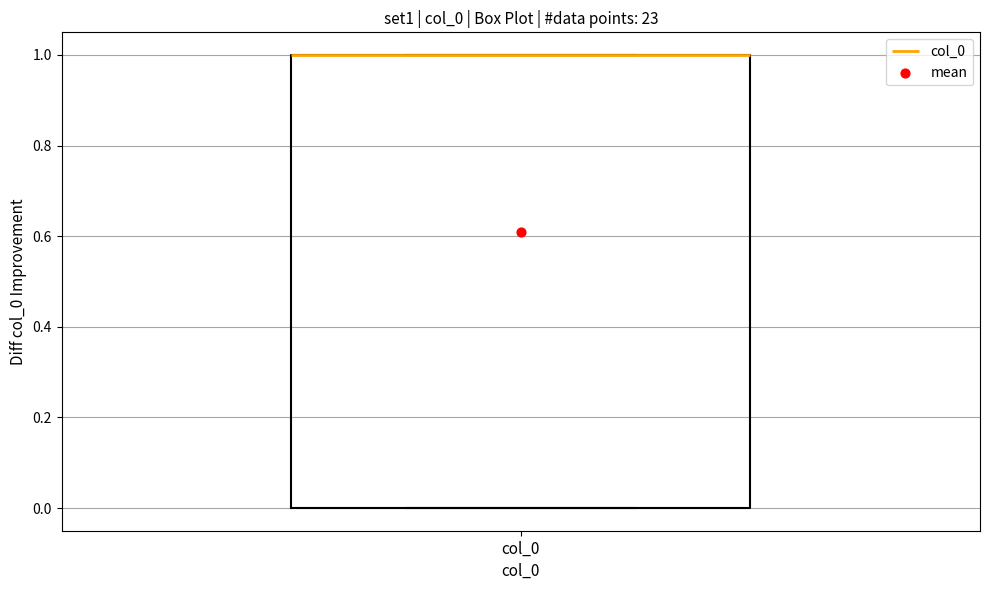

Read this box plot against the y-axis: the position of the median line, the range covered by the box, and the ends of both whiskers. The values are not printed on the chart, so give them approximately, as read against the axis.

median 1 (drawn on the box's upper edge), box 0 to 1, whiskers 0 to 1